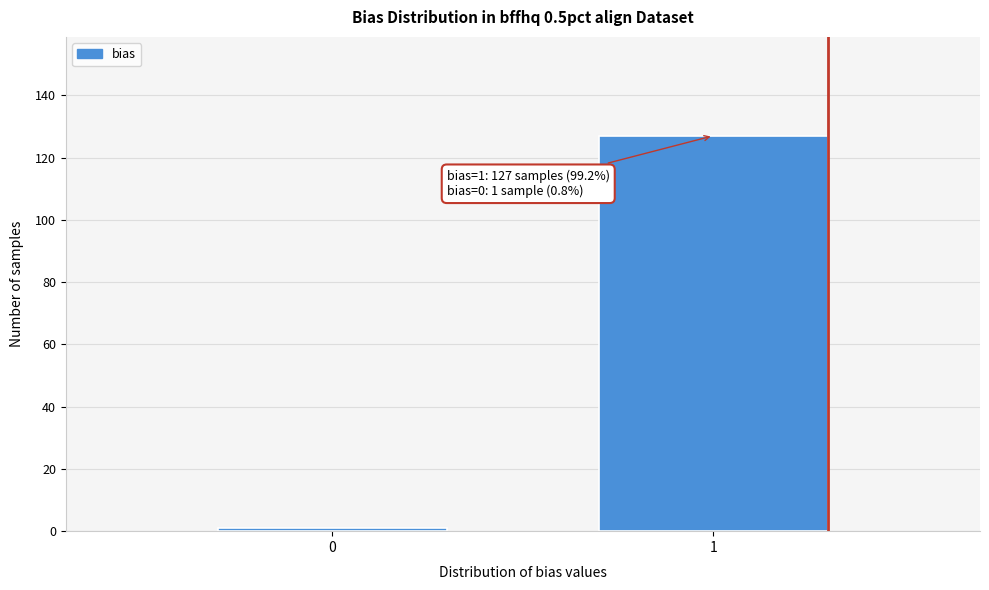

Reading left to right, transcribe all the data shown in this chart.

1	127